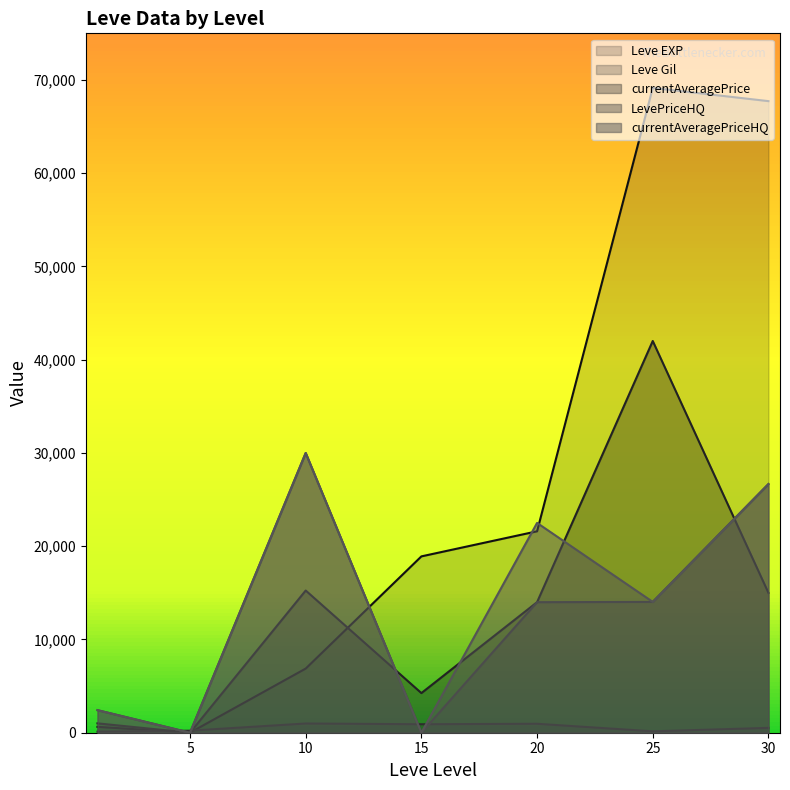

True or false: currentAveragePrice has a value of 2289 at 15.

False